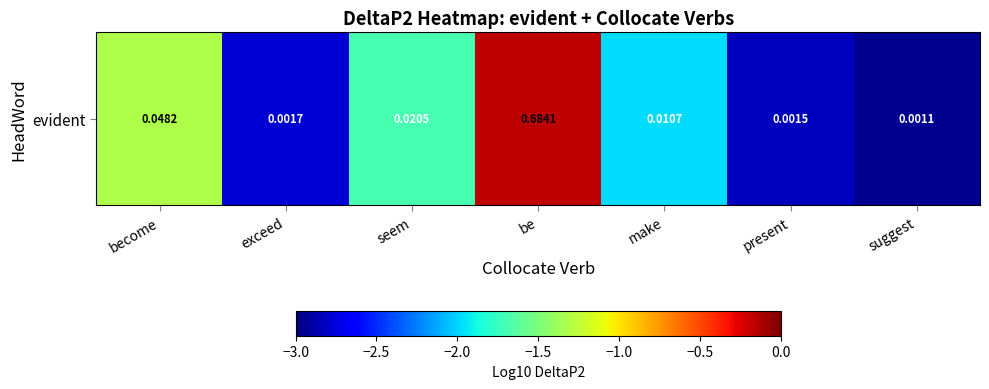

What is the average value?

-2.0